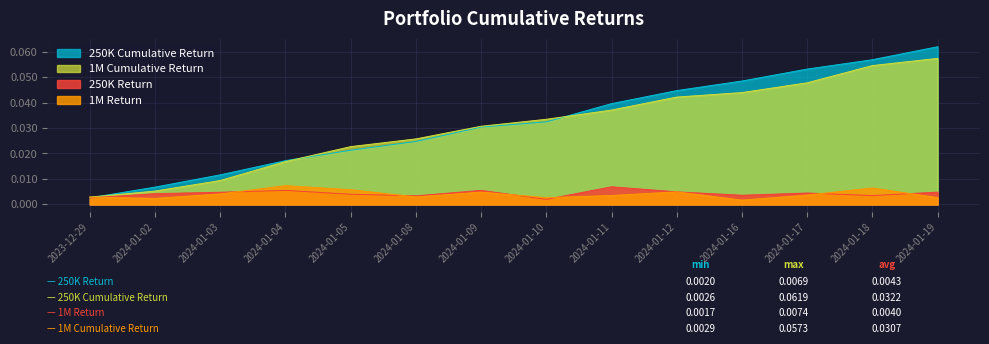

At how many categories does at least one series exceed 0?

14